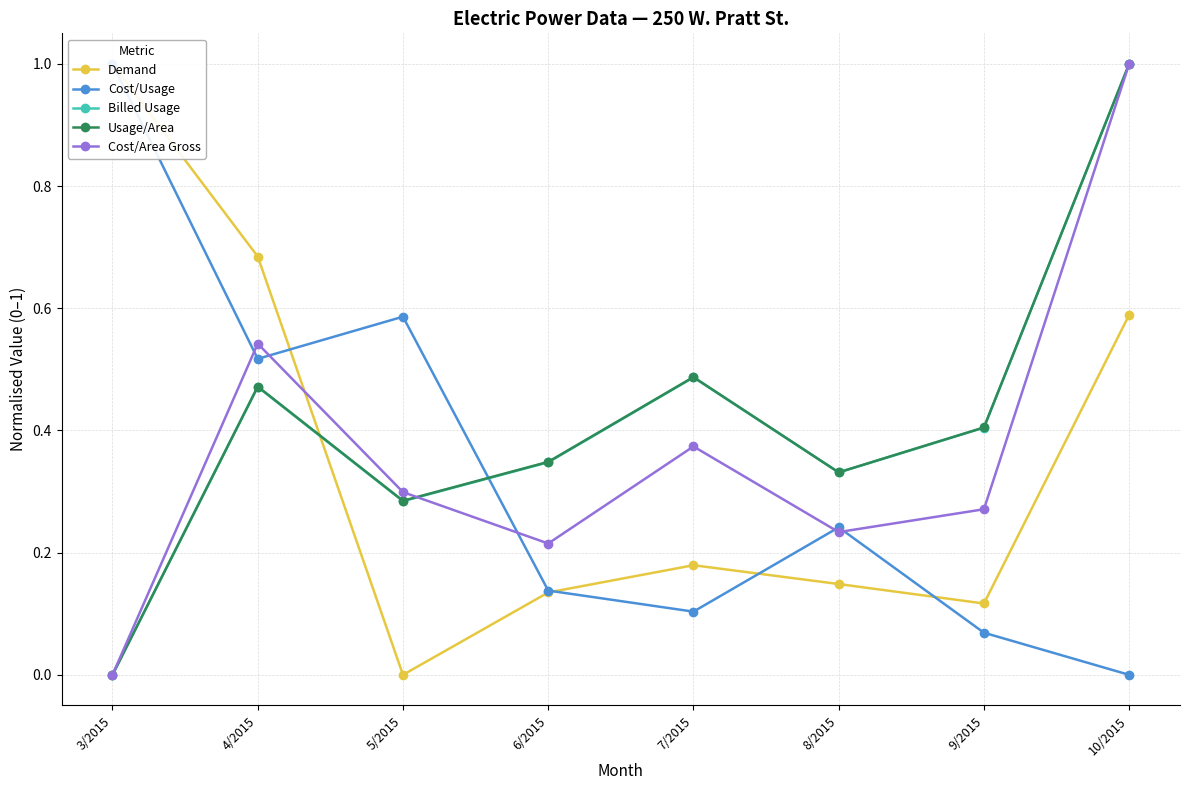

Which has a higher value, 7/2015 or 5/2015?

7/2015